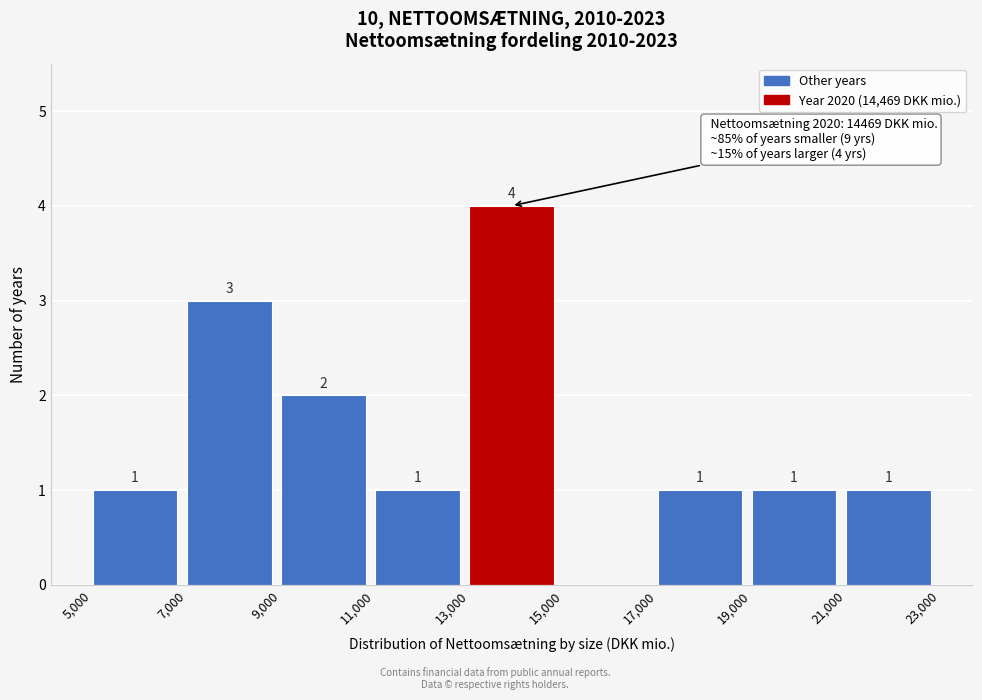

Over which range of the x-axis is the bar tallest?

13,000 to 15,000